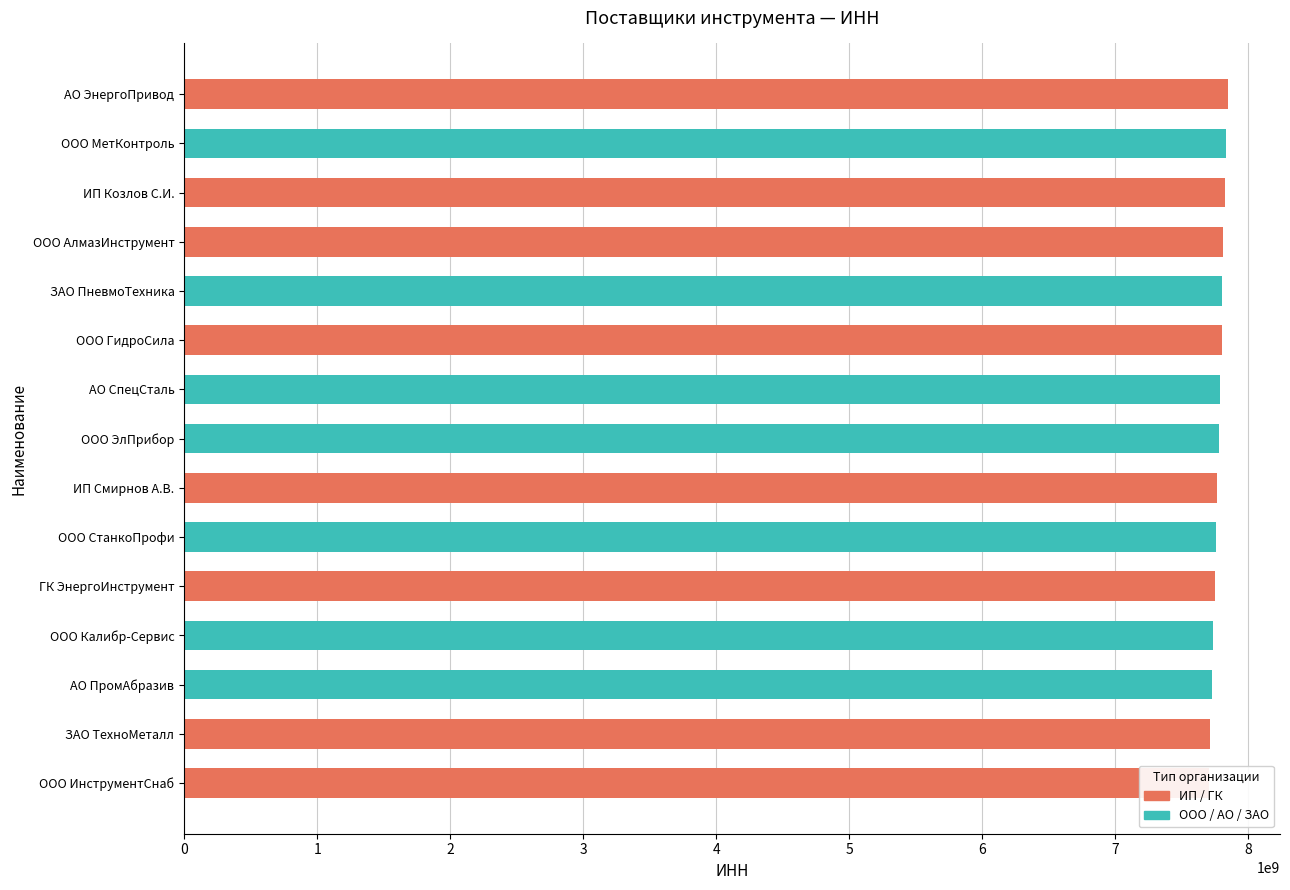

Reading right to left, what are all the values shown in this chart?

7844567890	7833456789	7822345678	7811234567	7800123456	7799012345	7788901234	7777890123	7766789012	7755678901	7744567890	7733456789	7722345678	7711987654	7701123456